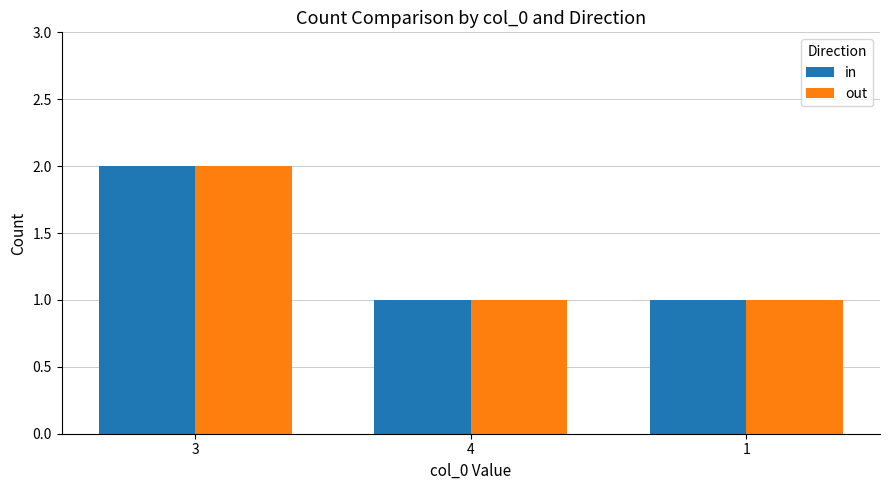

Reading left to right, what are all the values shown in this chart?

in: 2	1	1
out: 2	1	1